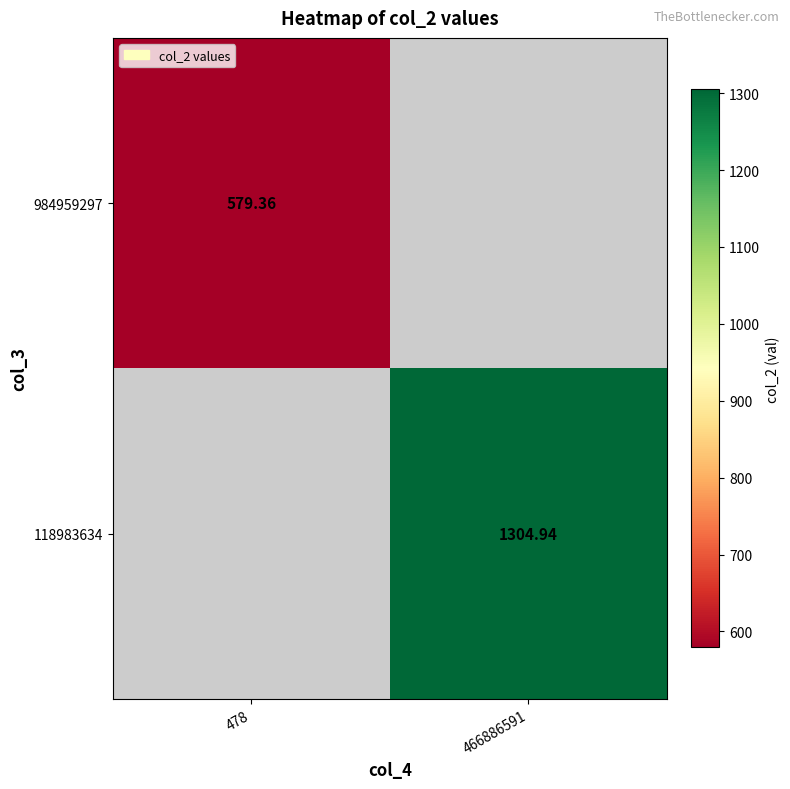

At which label does 118983634 first exceed 1304?

466886591